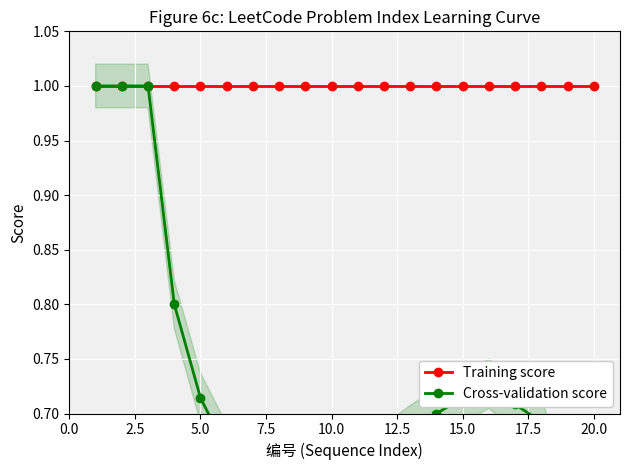

Which series changed the most between 7.5 and 14?

Cross-validation score